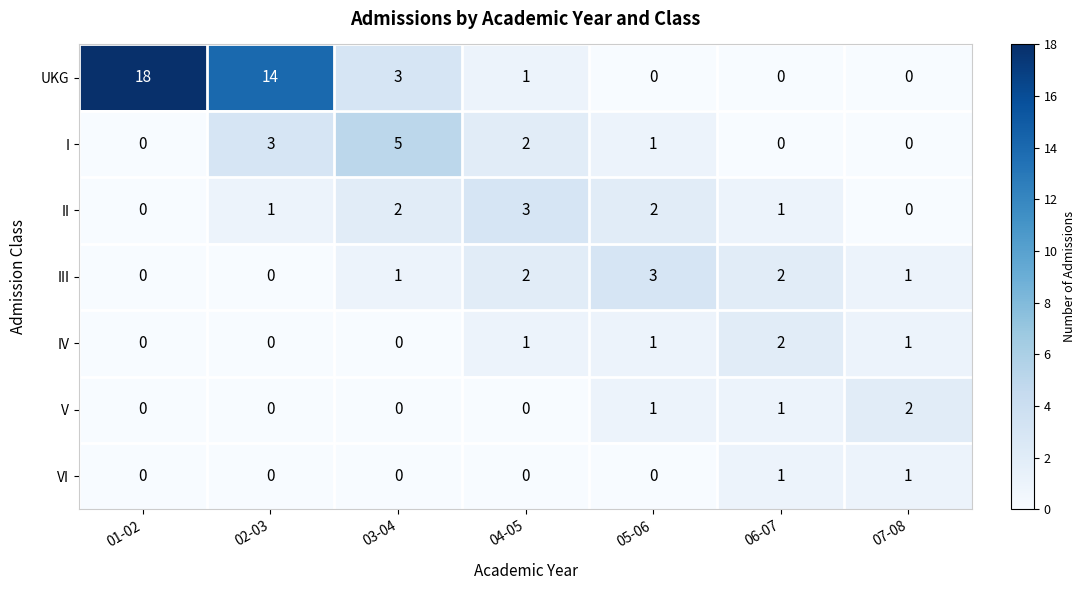

Which series has the largest total across all categories?

UKG